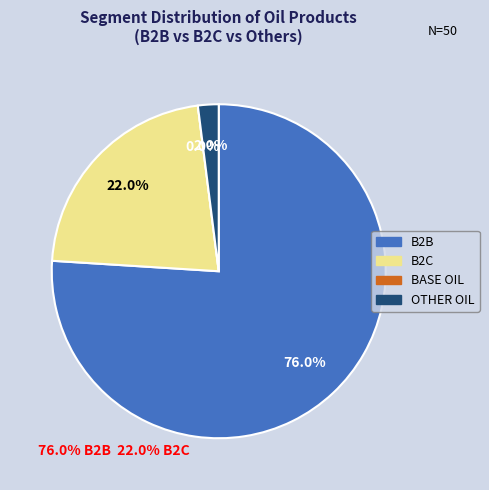

What is the largest slice in the pie chart?

B2B